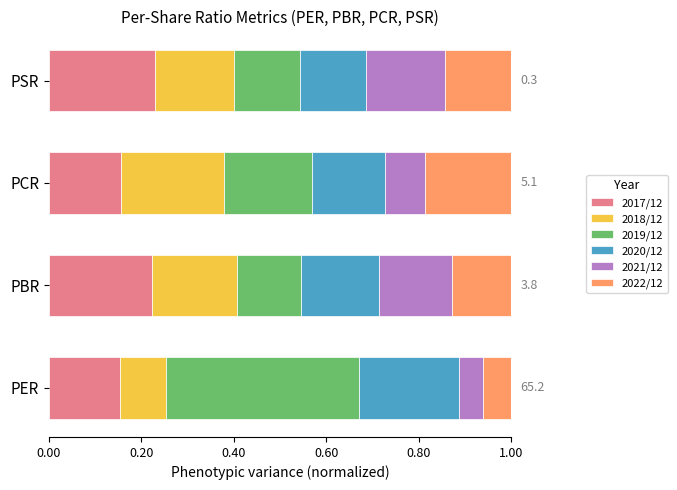

The 2017/12 series shows 0.2 at PBR. True or false?

True